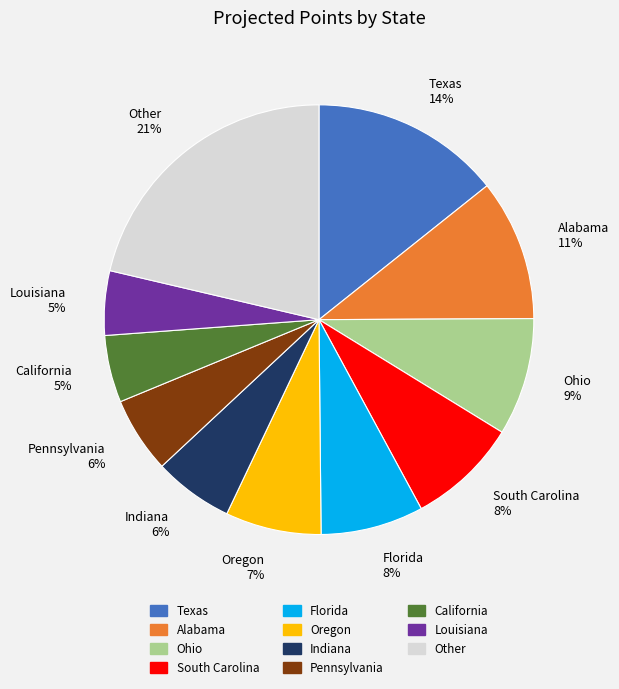

Do South Carolina and Pennsylvania together represent more than half of the pie?

No